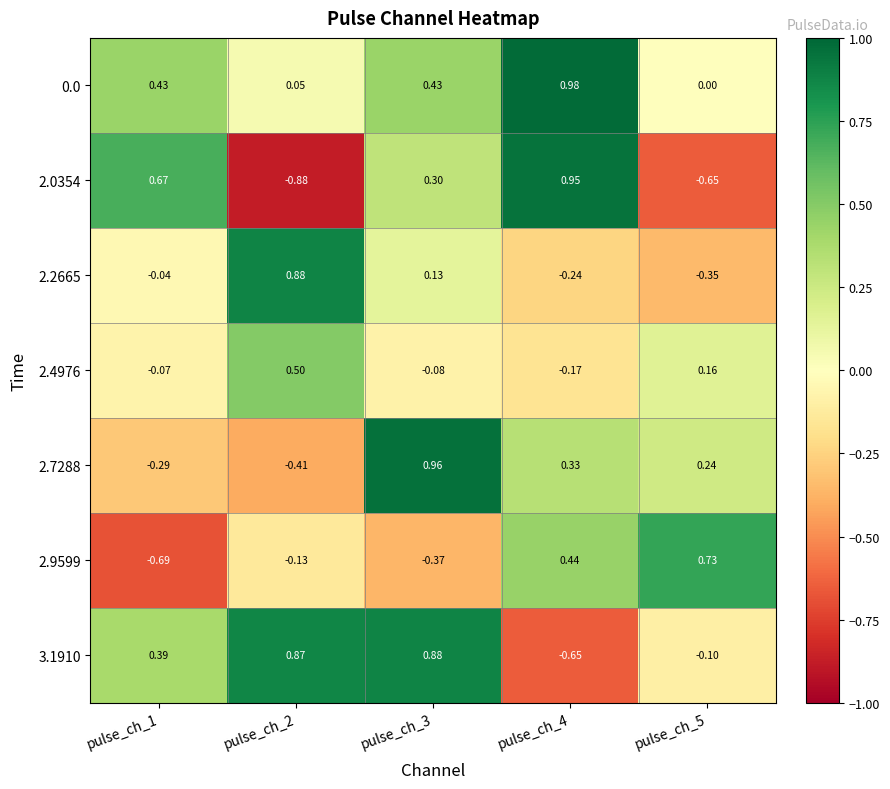

Is the value of 0.0 at pulse_ch_5 greater than the value of 2.7288 at pulse_ch_1?

Yes